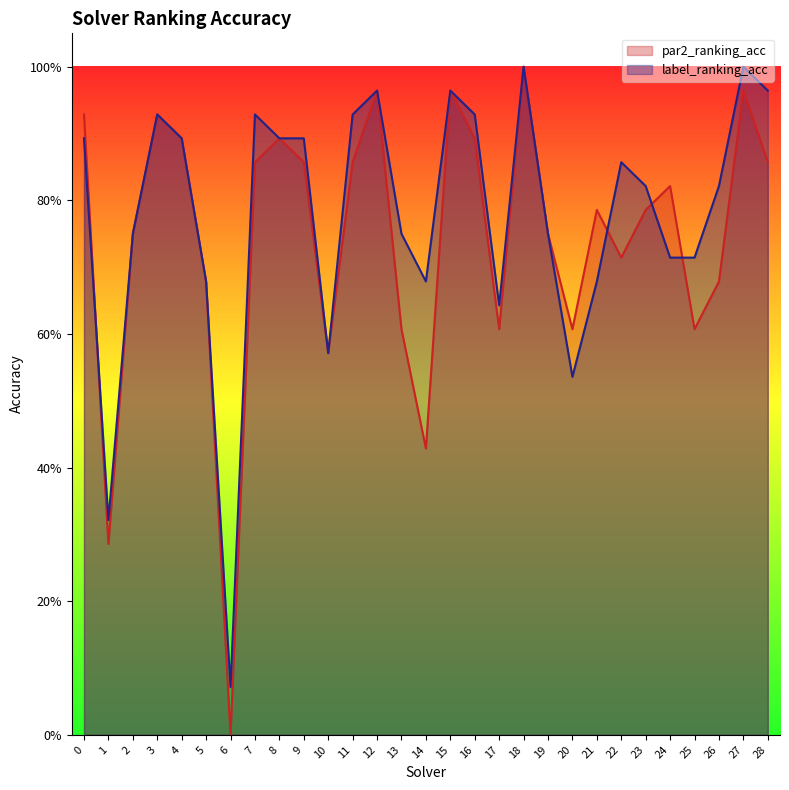

List the series in order of their peak value, highest first.

par2_ranking_acc, label_ranking_acc